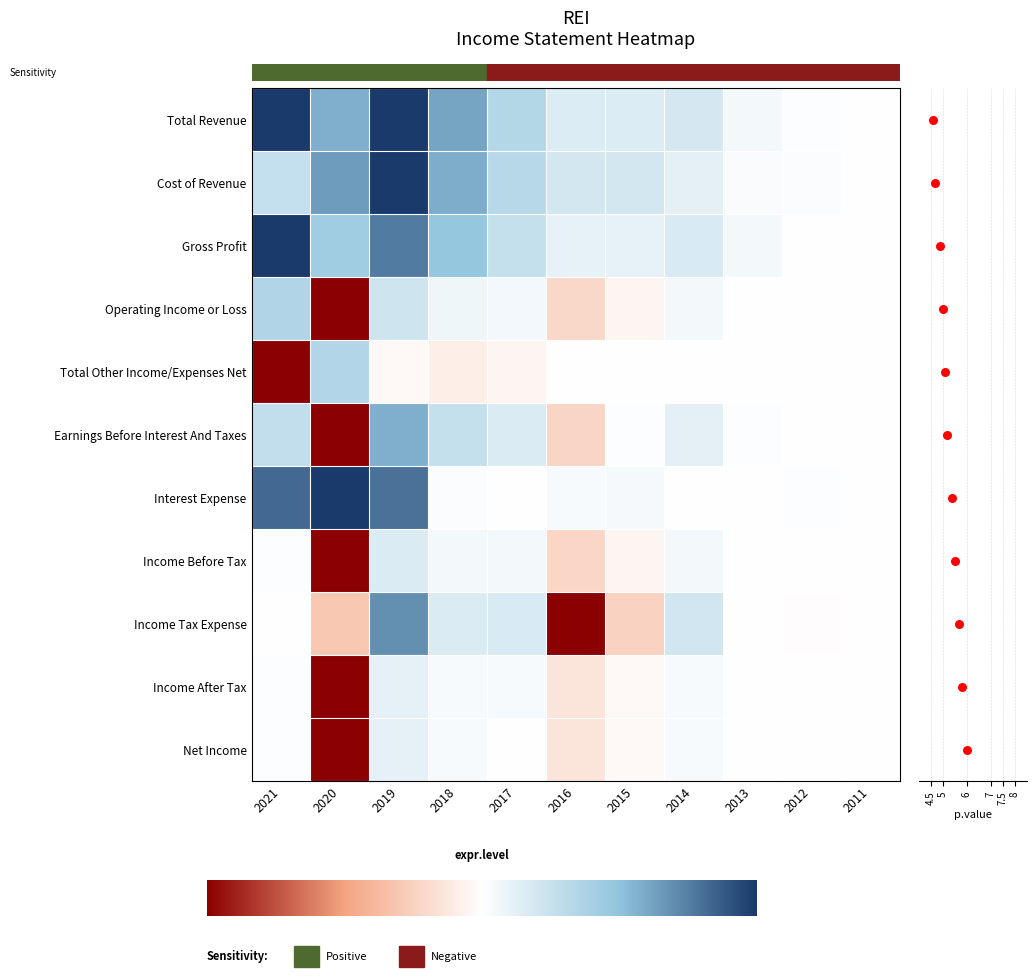

At which label is Cost of Revenue closest to 2?

Operating Income or Loss